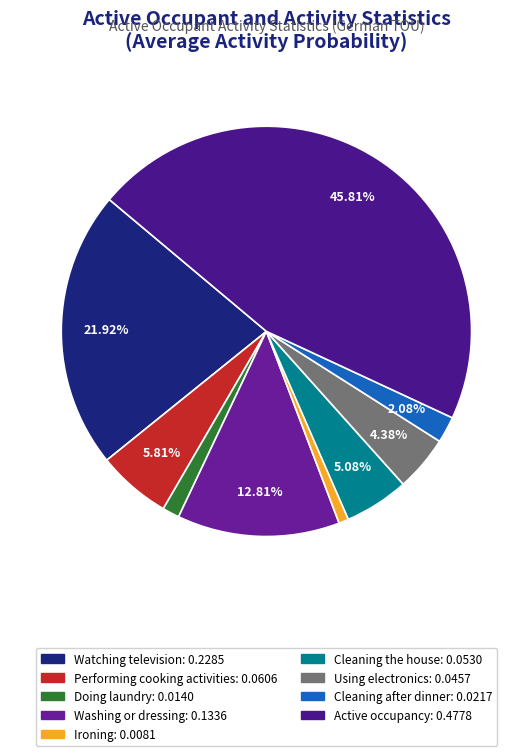

Rank the categories by value from lowest to highest.

Ironing, Doing laundry, Cleaning after dinner, Using electronics, Cleaning the house, Performing cooking activities, Washing or dressing, Watching television, Active occupancy